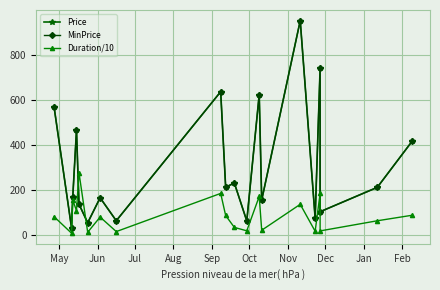

What is the maximum value for MinPrice?

952.2